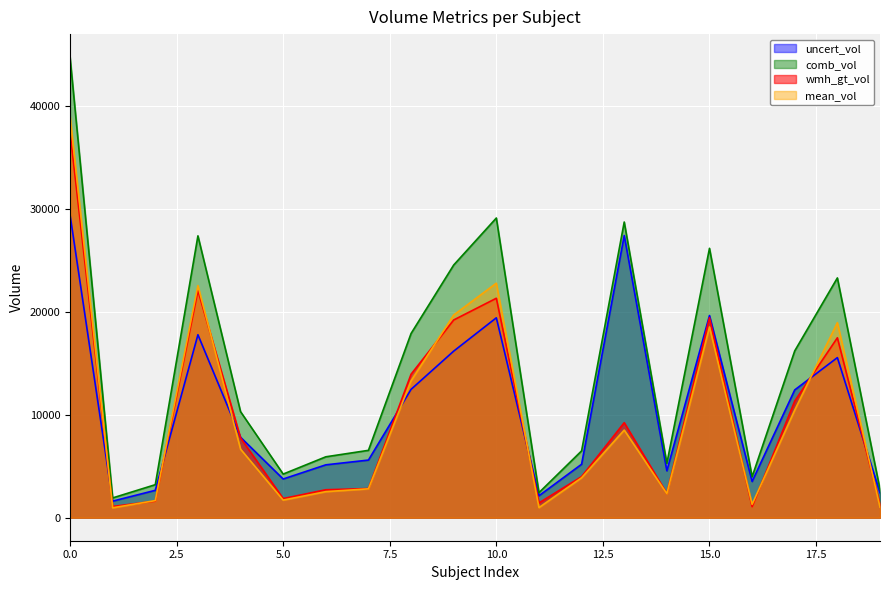

True or false: comb_vol has a value of 29144.9 at 10.0.

True